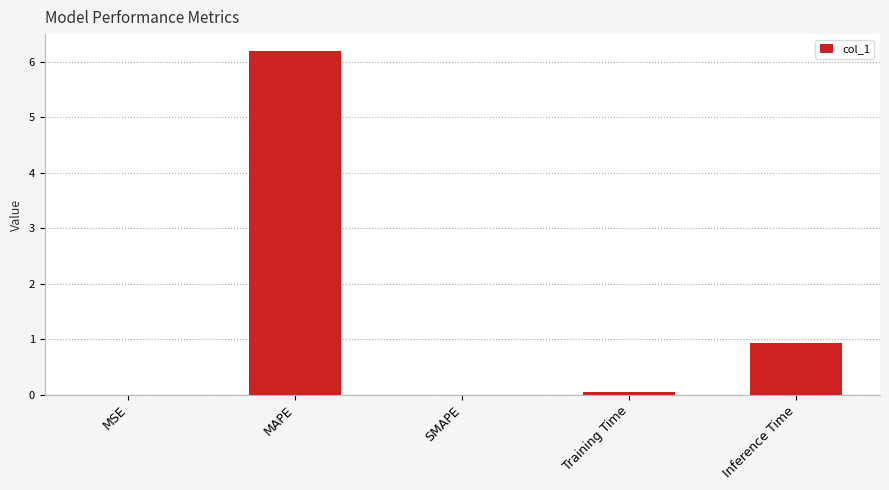

What is the approximate value at Inference Time?

0.9